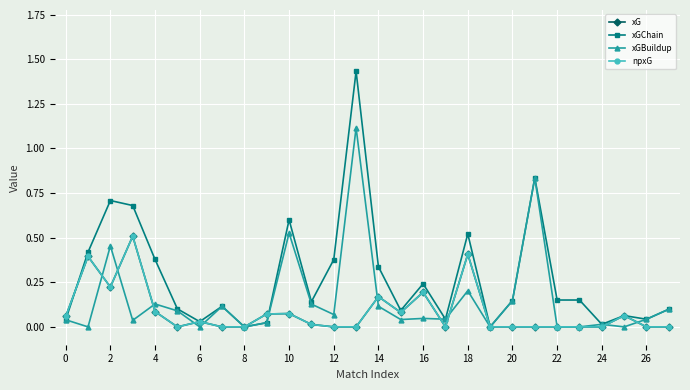

Does the chart have visible grid lines?

Yes